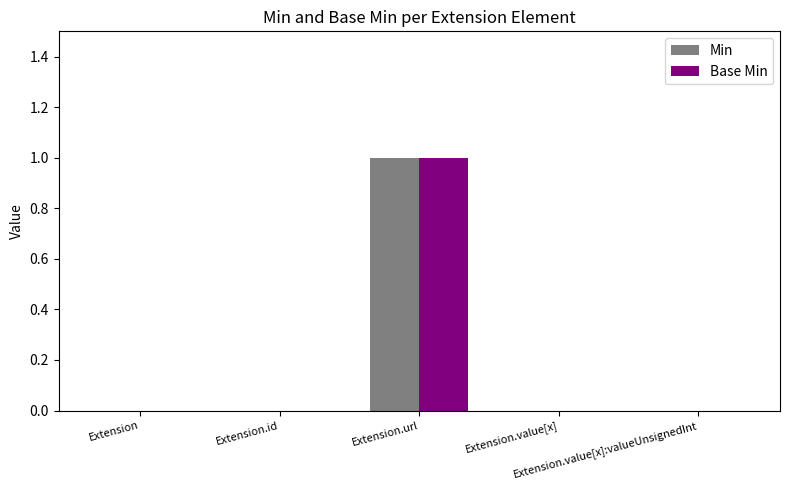

At which category is the sum across all series the highest?

Extension.url